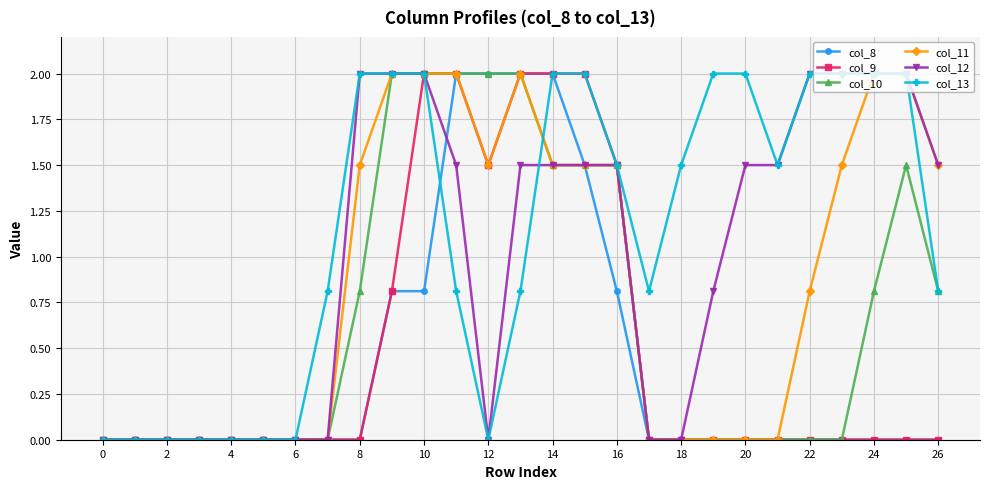

Does the chart have visible grid lines?

Yes